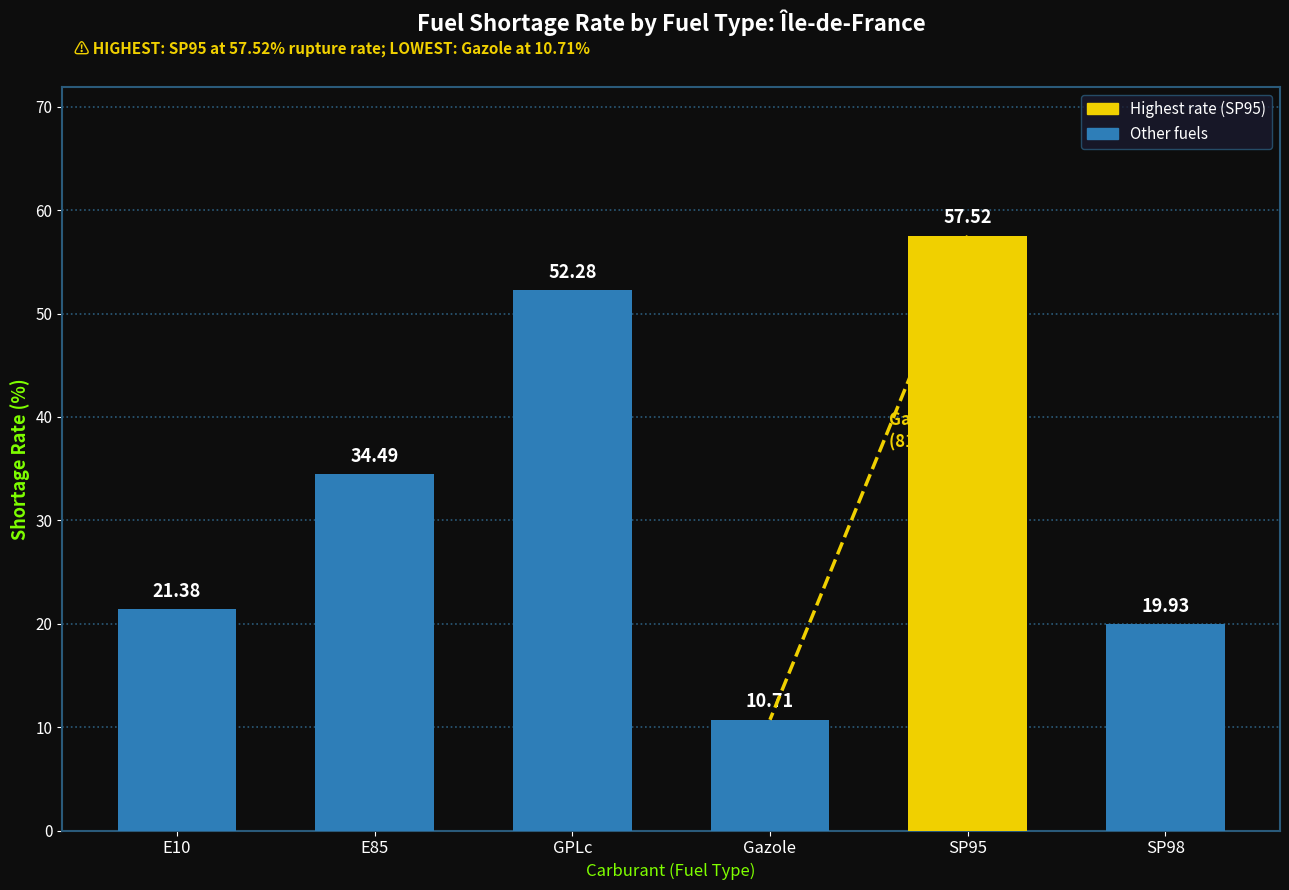

Approximately how many times larger is the value at Gazole compared to SP95?

0.2